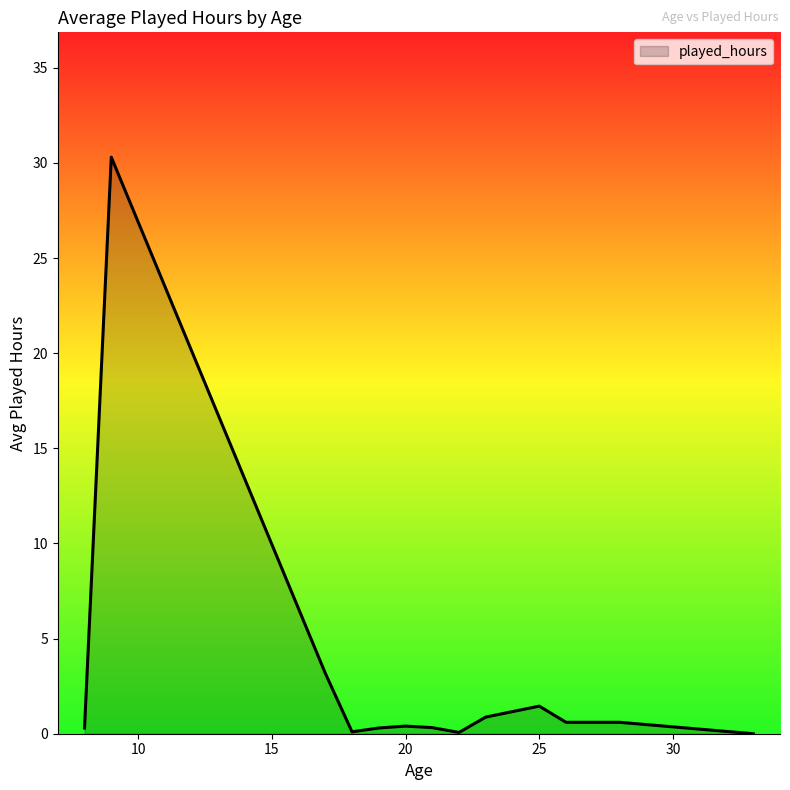

What is the difference between the maximum and minimum values?

30.3